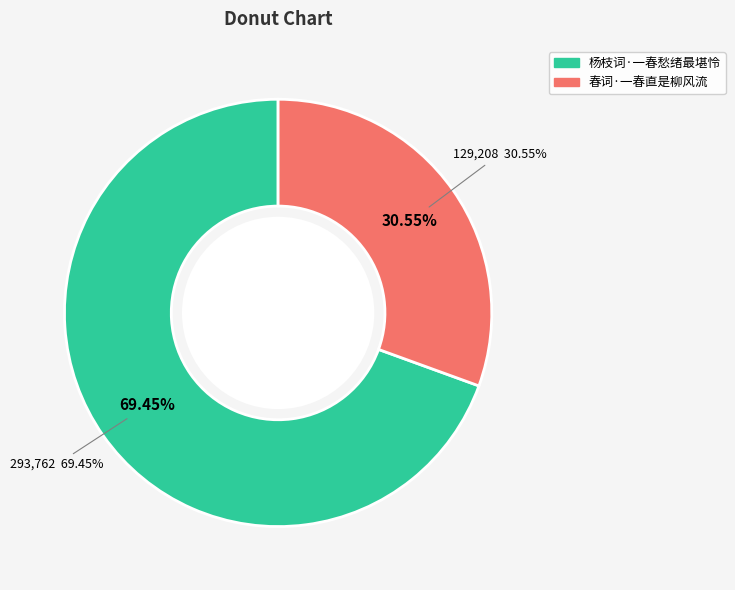

How much of the chart is everything except 春词·一春直是柳风流?

69.5%